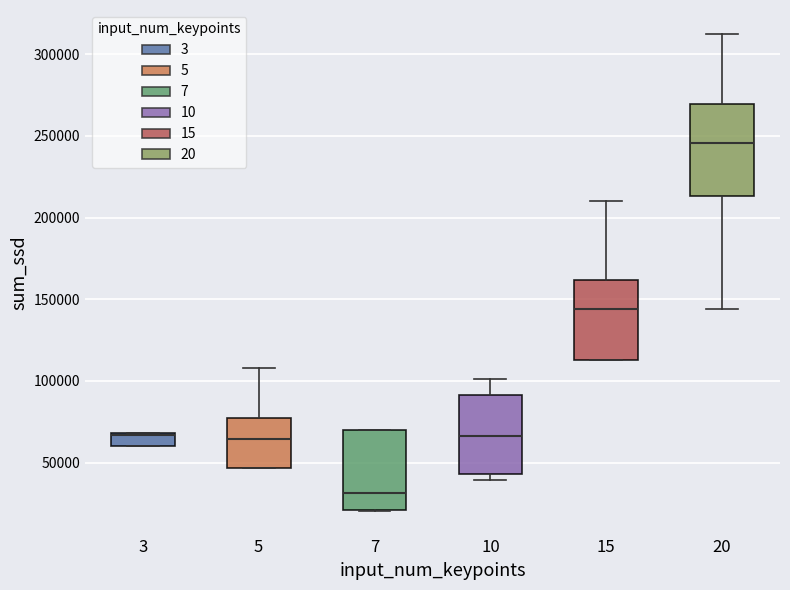

Which box's median line is the highest?

20